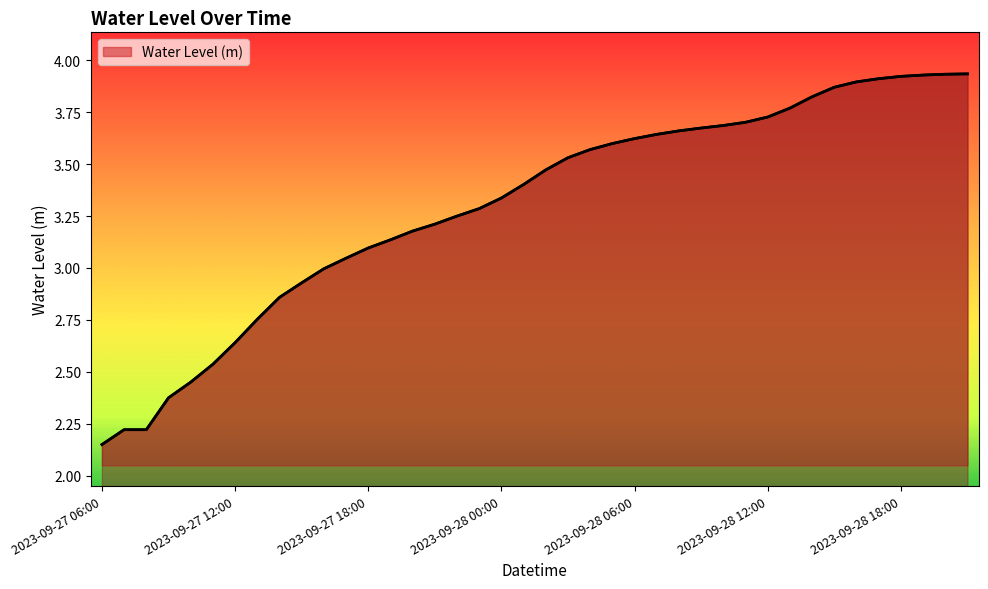

Reading left to right, transcribe all the data shown in this chart.

2023-09-27 06:00=2.1	2023-09-27 07:00=2.2	2023-09-27 08:00=2.2	2023-09-27 09:00=2.4	2023-09-27 10:00=2.4	2023-09-27 11:00=2.5	2023-09-27 12:00=2.6	2023-09-27 13:00=2.8	2023-09-27 14:00=2.9	2023-09-27 15:00=2.9	2023-09-27 16:00=3.0	2023-09-27 17:00=3.0	2023-09-27 18:00=3.1	2023-09-27 19:00=3.1	2023-09-27 20:00=3.2	2023-09-27 21:00=3.2	2023-09-27 22:00=3.2	2023-09-27 23:00=3.3	2023-09-28 00:00=3.3	2023-09-28 01:00=3.4	2023-09-28 02:00=3.5	2023-09-28 03:00=3.5	2023-09-28 04:00=3.6	2023-09-28 05:00=3.6	2023-09-28 06:00=3.6	2023-09-28 07:00=3.6	2023-09-28 08:00=3.7	2023-09-28 09:00=3.7	2023-09-28 10:00=3.7	2023-09-28 11:00=3.7	2023-09-28 12:00=3.7	2023-09-28 13:00=3.8	2023-09-28 14:00=3.8	2023-09-28 15:00=3.9	2023-09-28 16:00=3.9	2023-09-28 17:00=3.9	2023-09-28 18:00=3.9	2023-09-28 19:00=3.9	2023-09-28 20:00=3.9	2023-09-28 21:00=3.9